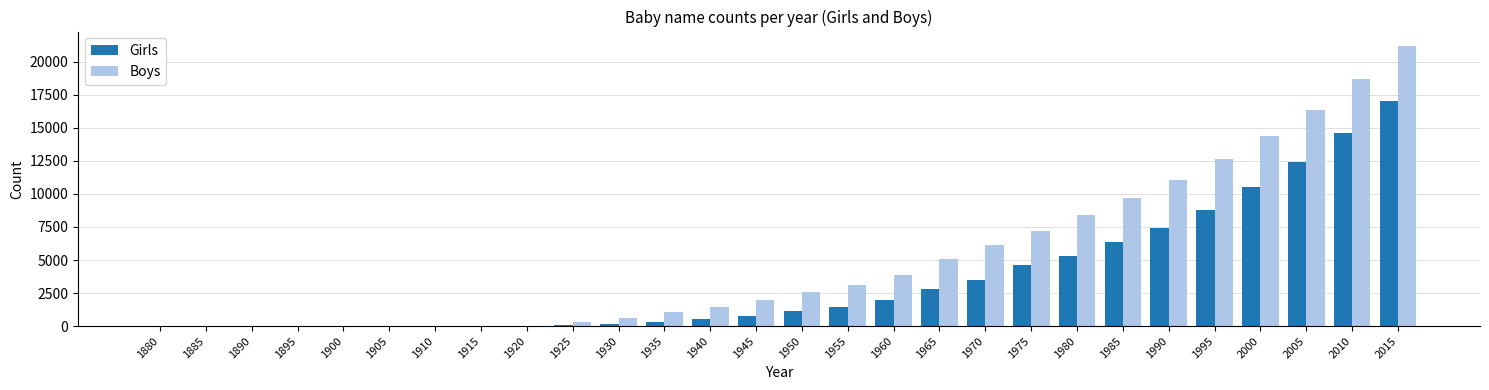

At which category is the sum across all series the highest?

2015